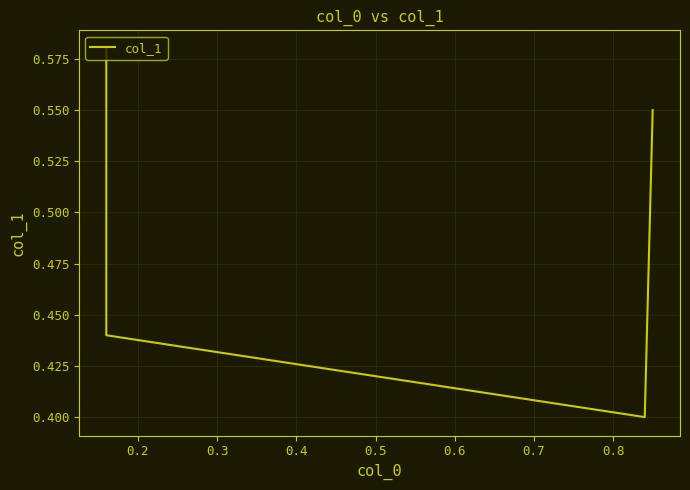

What is the average value?

0.5